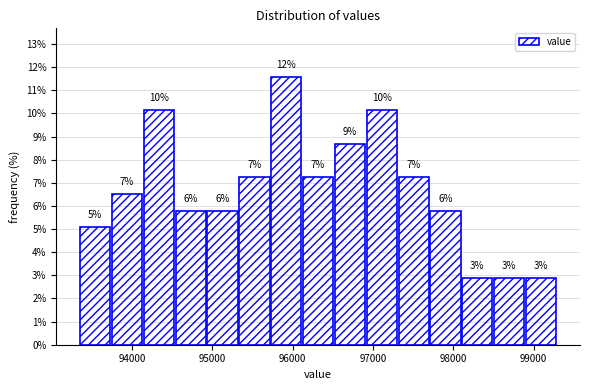

Around what value on the x-axis is the tallest bar? Give the approximate position of its centre, as read against the axis.

95900